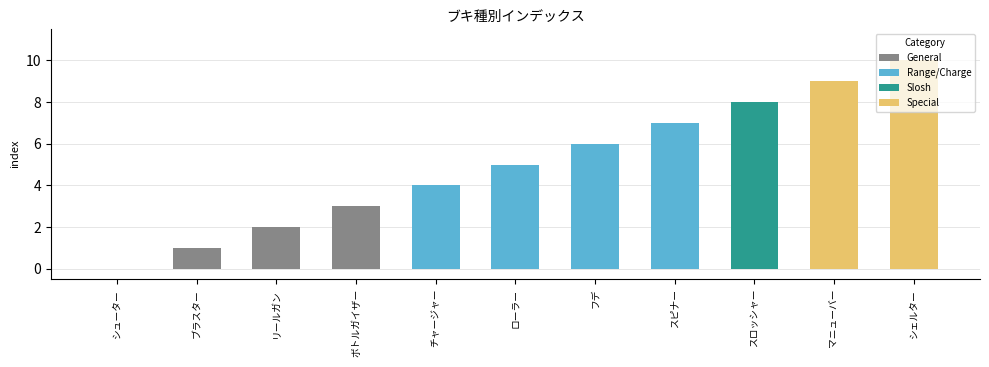

Reading right to left, transcribe all the data shown in this chart.

10	9	8	7	6	5	4	3	2	1	0